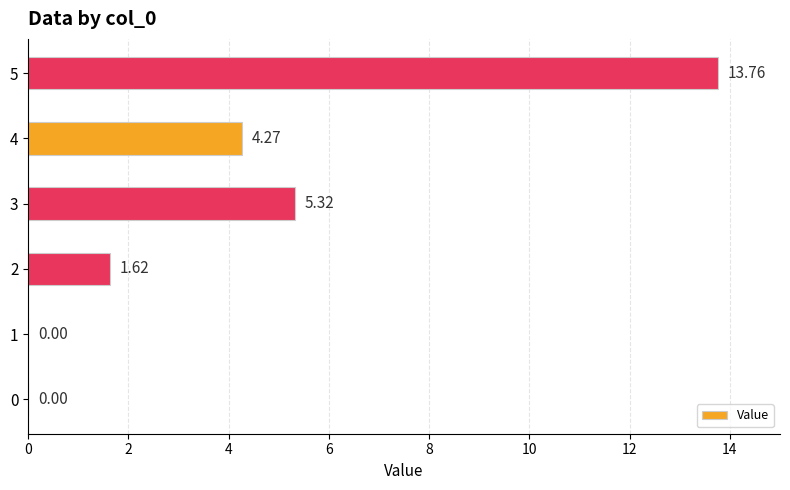

What is the sum of the values at 2 and 5?

15.4